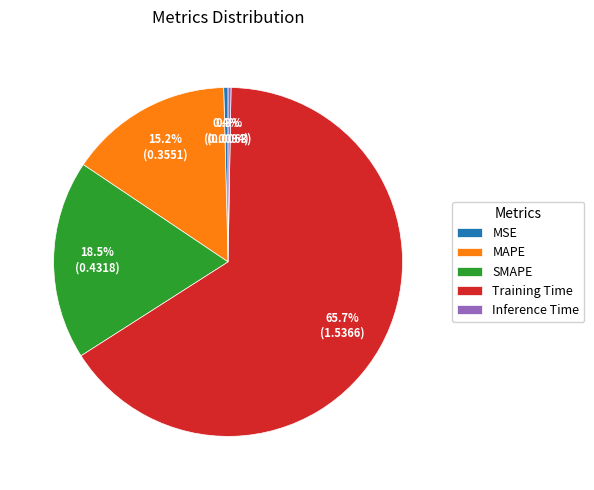

Is it true that MAPE is 15% of the pie?

True